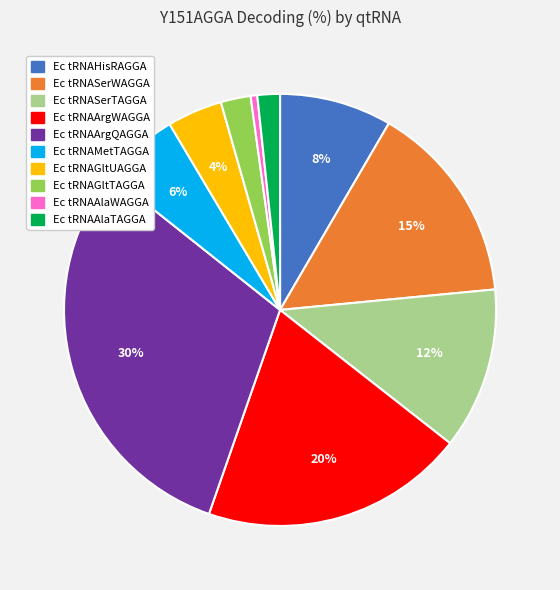

Is there any slice that represents more than half of the pie?

No